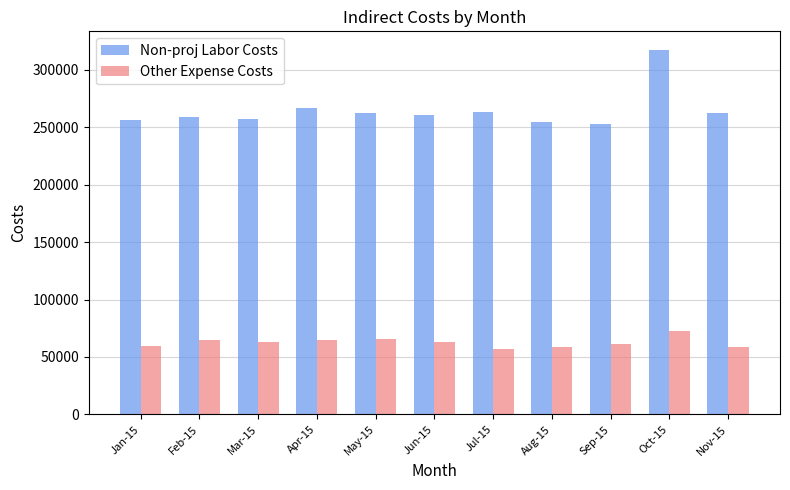

What is the sum of the Non-proj Labor Costs values at Aug-15 and Apr-15?

521047.3